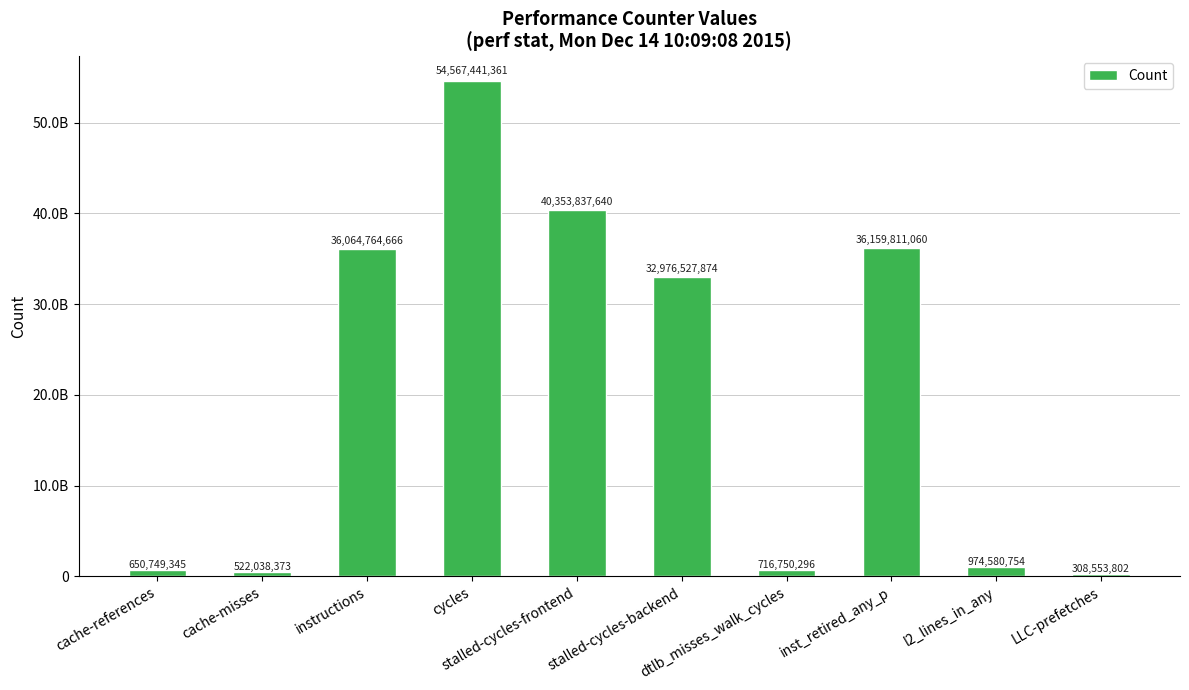

What is the change in value from cache-misses to stalled-cycles-frontend?

+39831799267